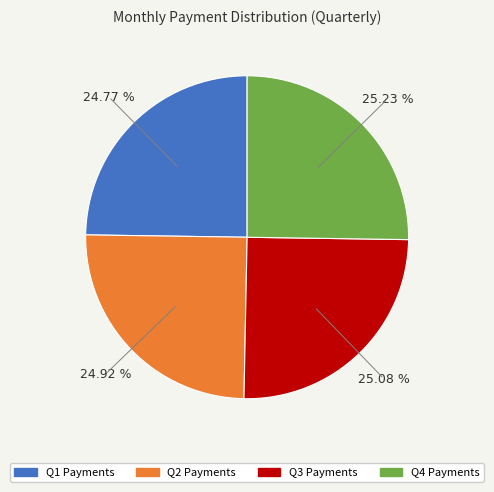

Approximately how many times larger is the value at Q3 Payments compared to Q2 Payments?

1.0